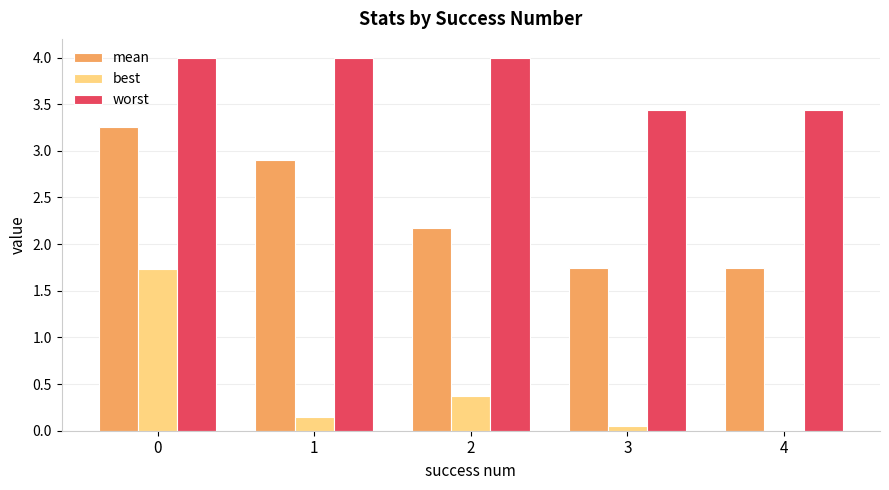

Which series has the largest total across all categories?

worst